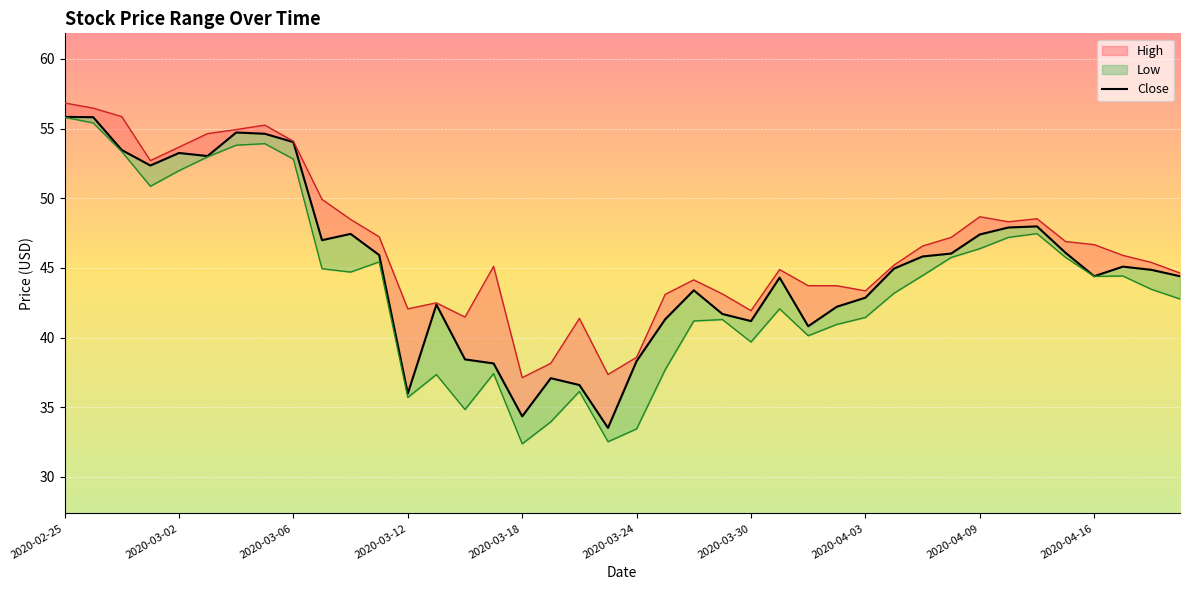

In Low, how many points are lower than both neighbors (excluding endpoints)?

9